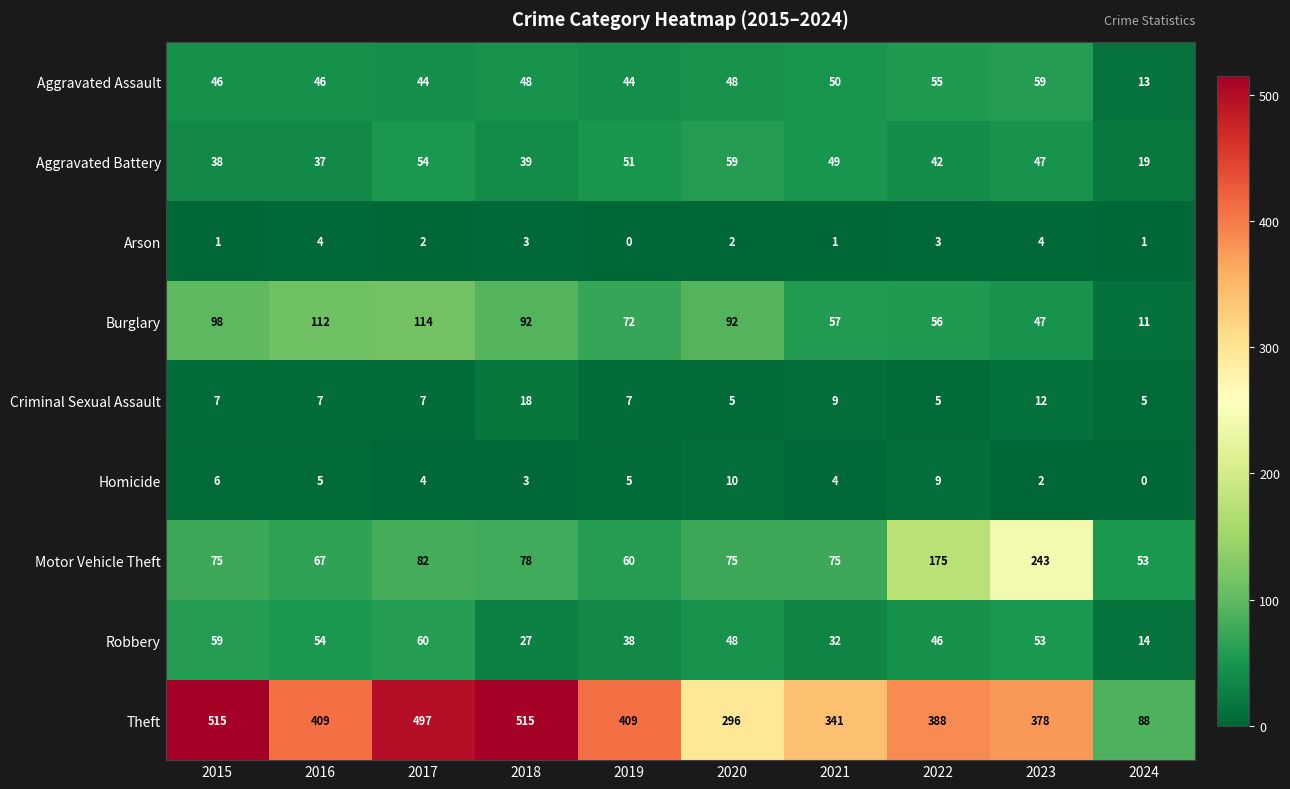

What is the greatest value displayed?

515